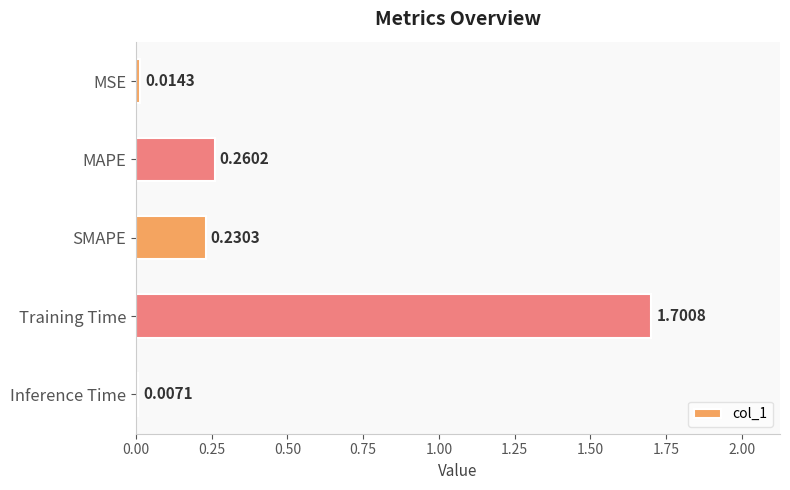

List the labels in order of value, smallest first.

Inference Time, MSE, SMAPE, MAPE, Training Time